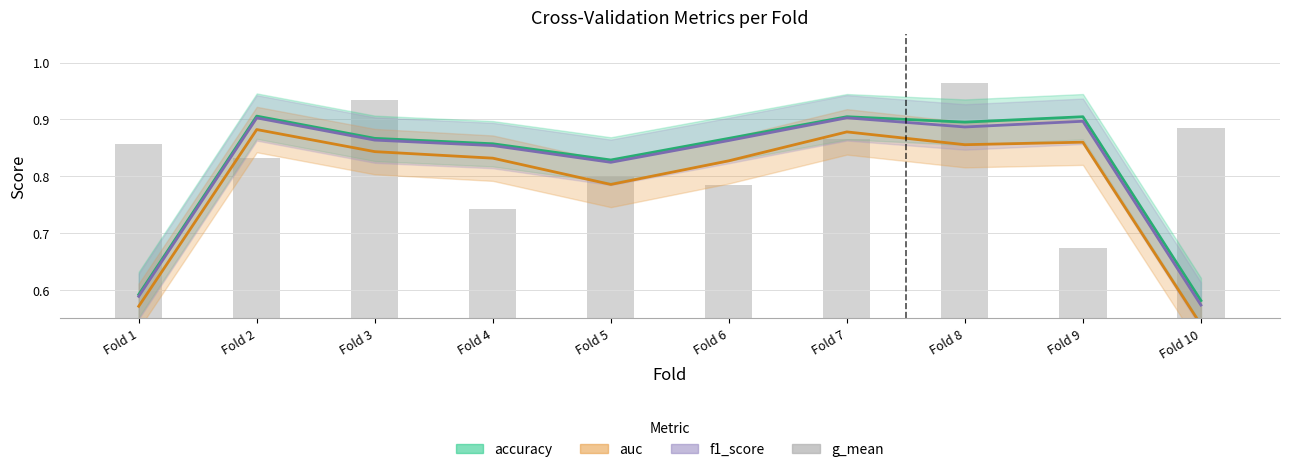

What is the sum of the values at Fold 9 and Fold 5?

1.5